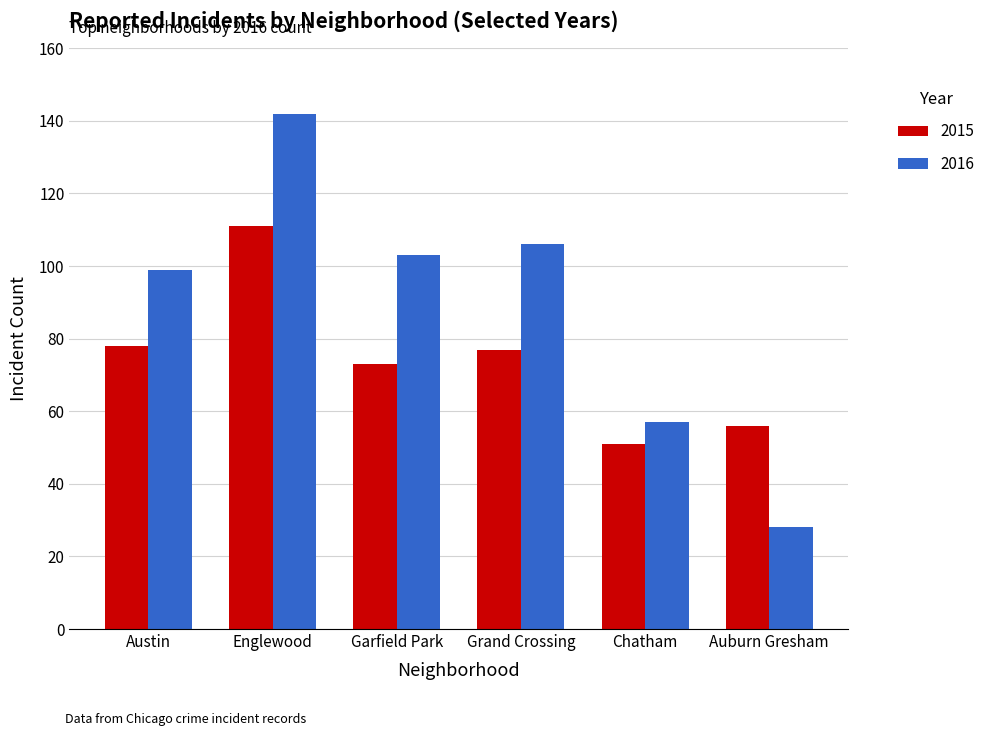

What is the total value across all series at Chatham?

108